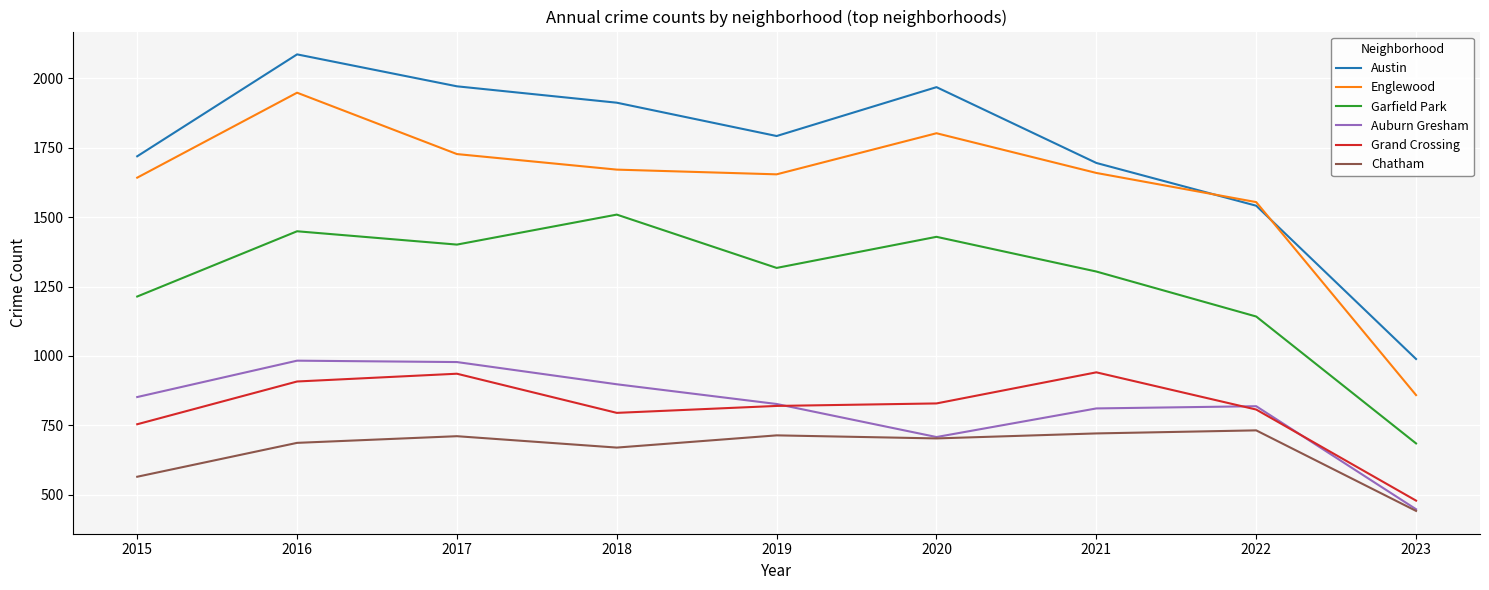

True or false: Auburn Gresham and Garfield Park intersect in this chart.

False